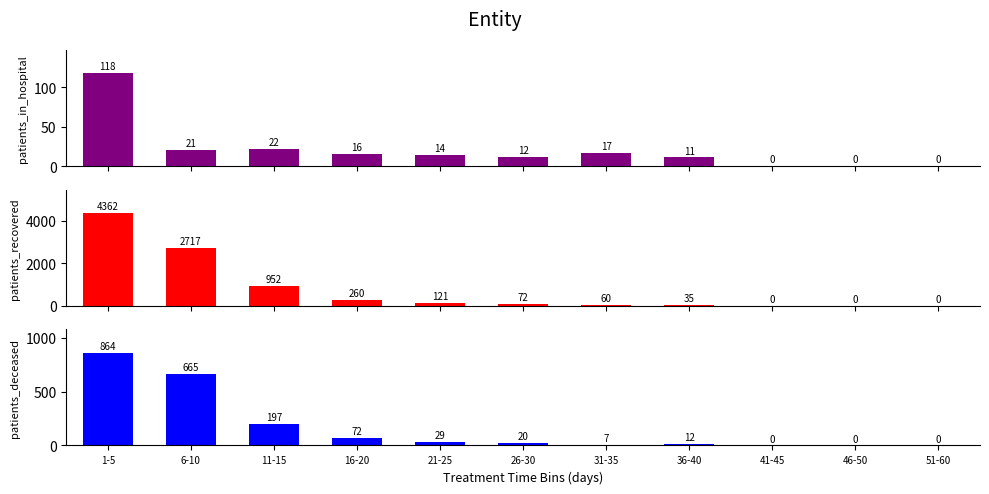

What position from the right is 6-10?

10